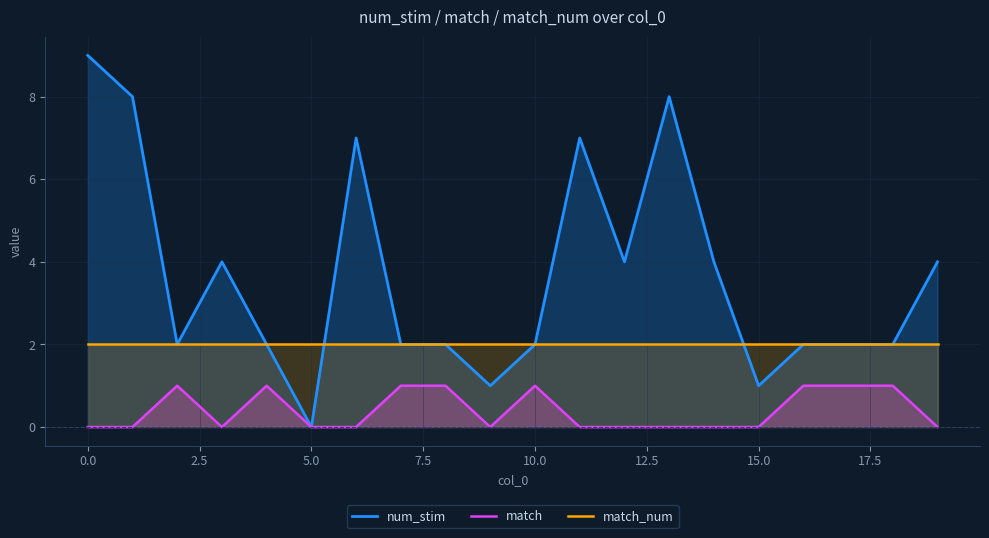

Which series has the widest spread of values?

num_stim